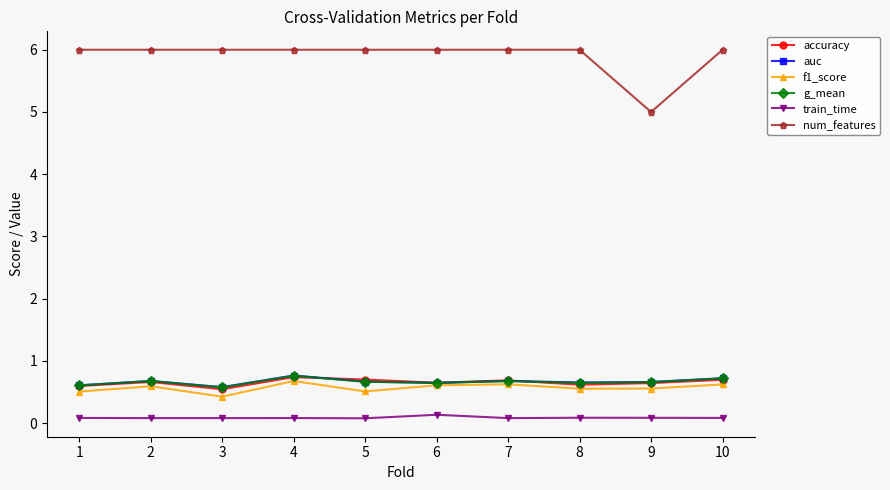

True or false: g_mean has more than 0 interior local peaks.

True